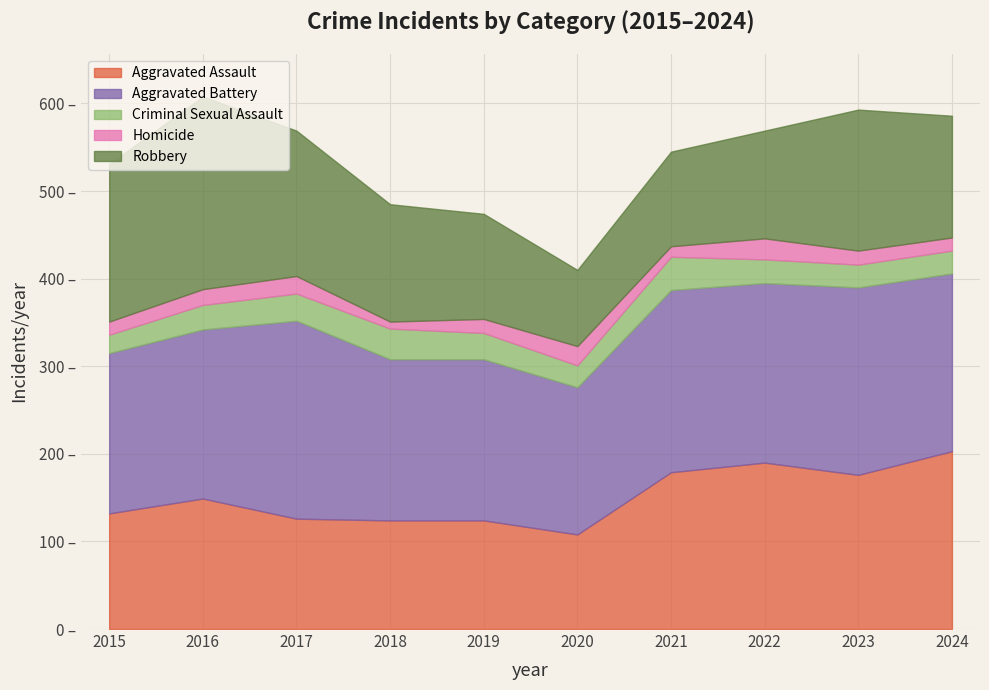

Which series has the largest range (max minus min)?

Robbery